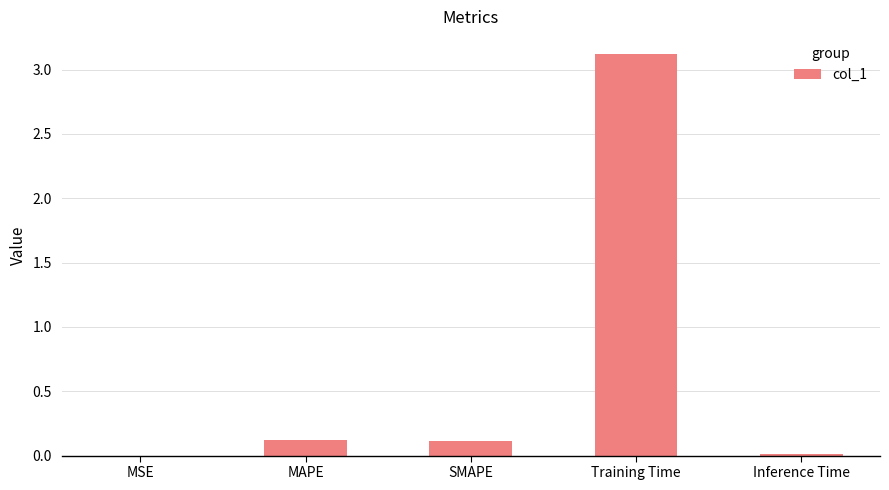

What is the sum of all values?

3.4